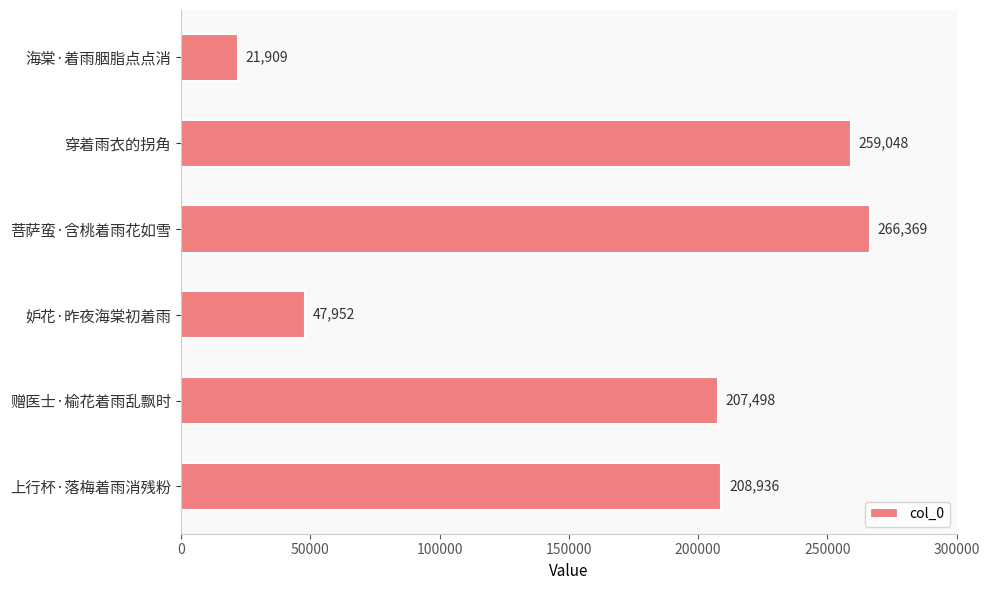

The value at 海棠·着雨胭脂点点消 is 35149. True or false?

False